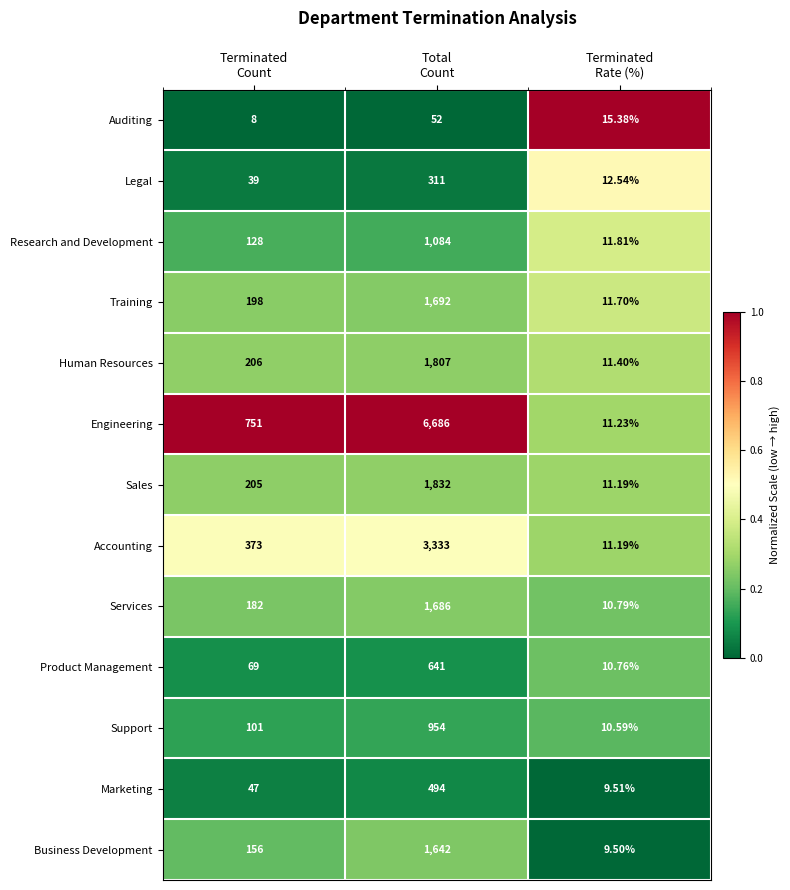

Which series has the largest range (max minus min)?

Engineering